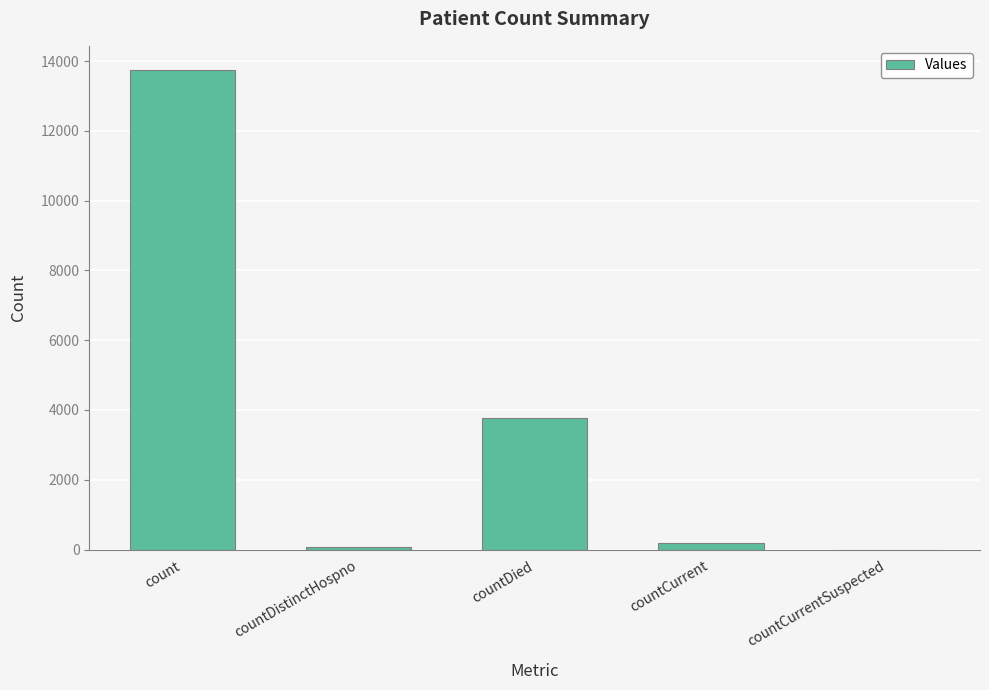

Where is the data nearest to the value 6874?

countDied